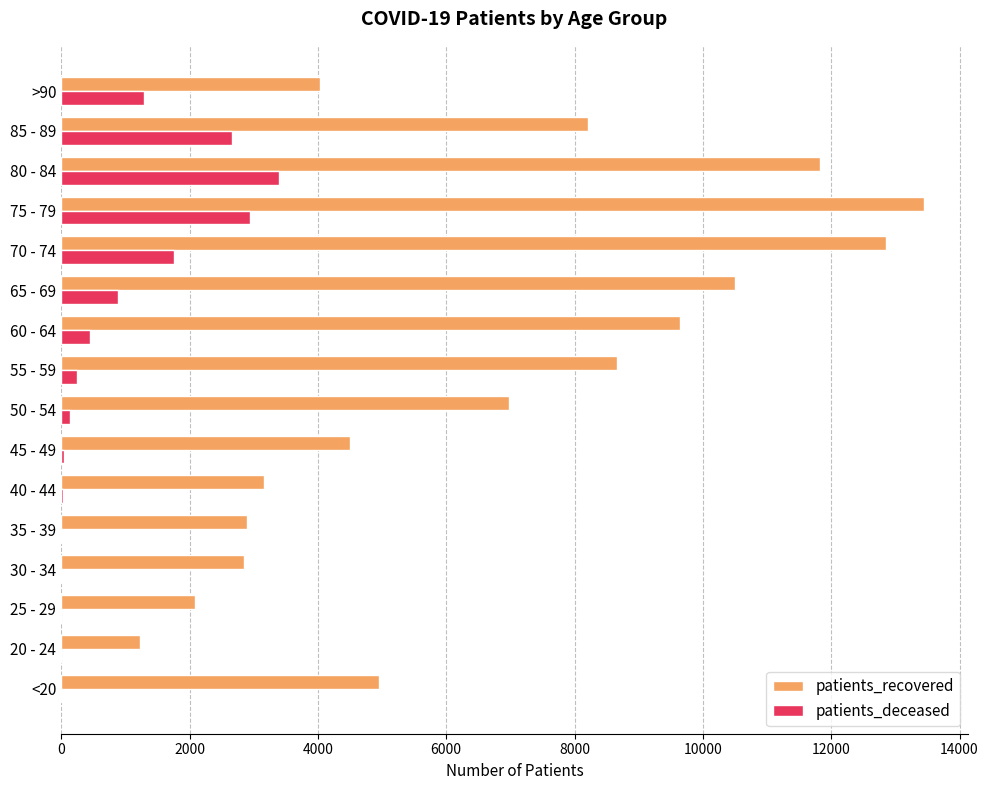

What is the highest value of the patients_deceased series?

3399